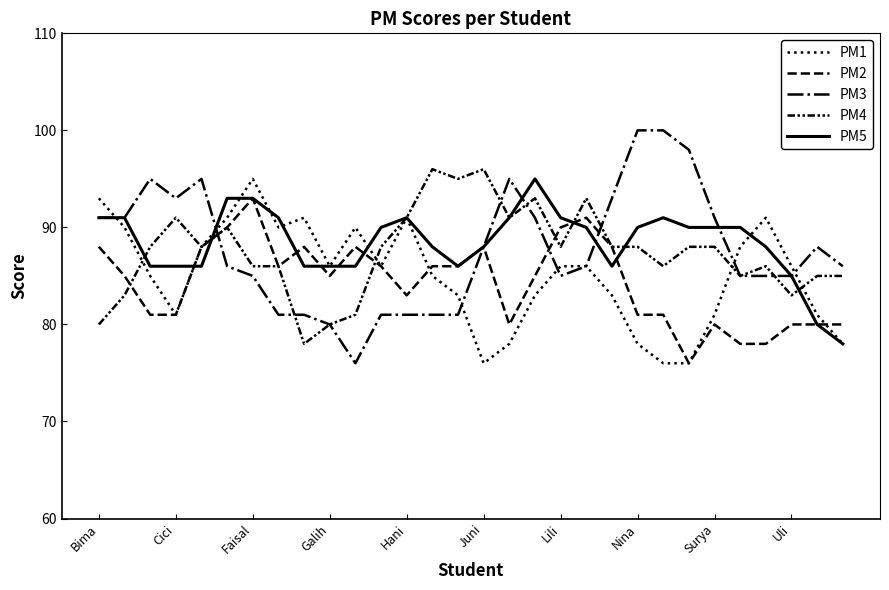

Which series has the largest range (max minus min)?

PM3